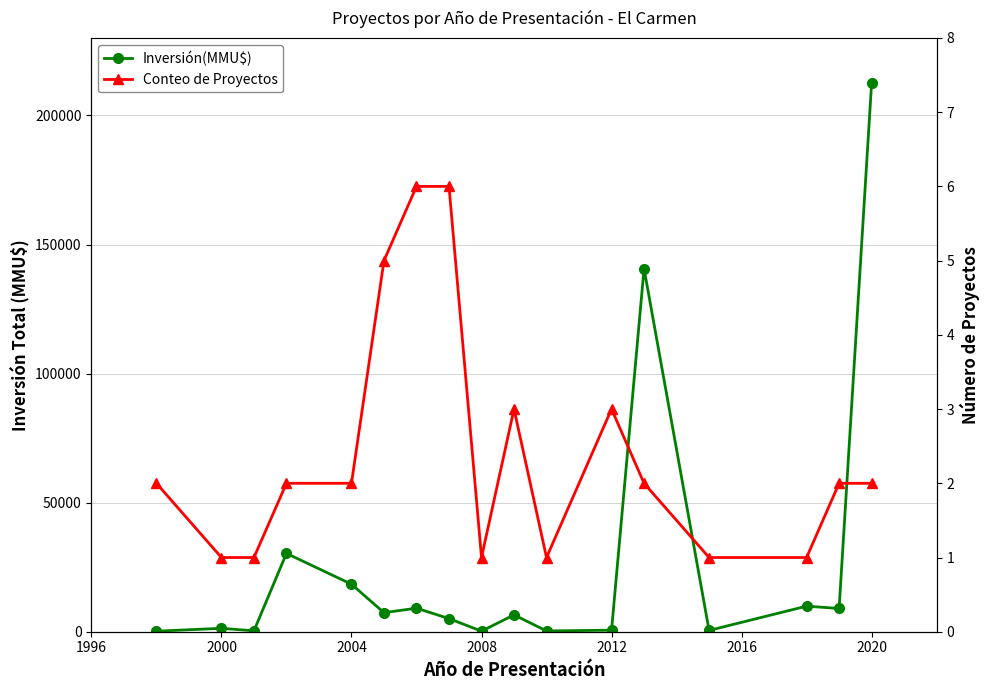

Rank the series at 2008 from highest to lowest value.

Inversión(MMU$), Conteo de Proyectos